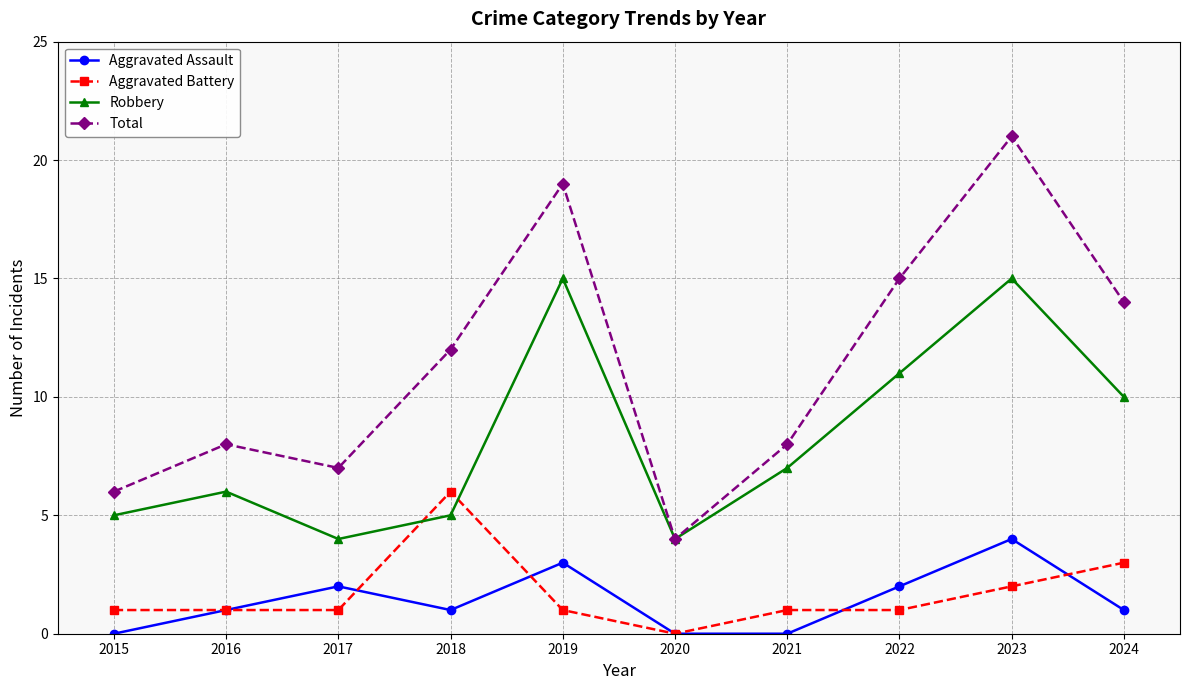

Reading left to right, extract all data points from this chart.

Aggravated Assault: 0	1	2	1	3	0	0	2	4	1
Aggravated Battery: 1	1	1	6	1	0	1	1	2	3
Robbery: 5	6	4	5	15	4	7	11	15	10
Total: 6	8	7	12	19	4	8	15	21	14